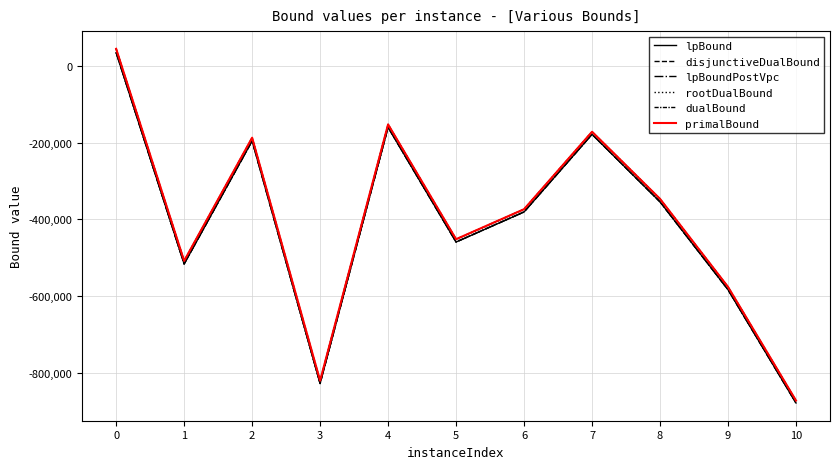

How many values in the rootDualBound series are below -374217?

6